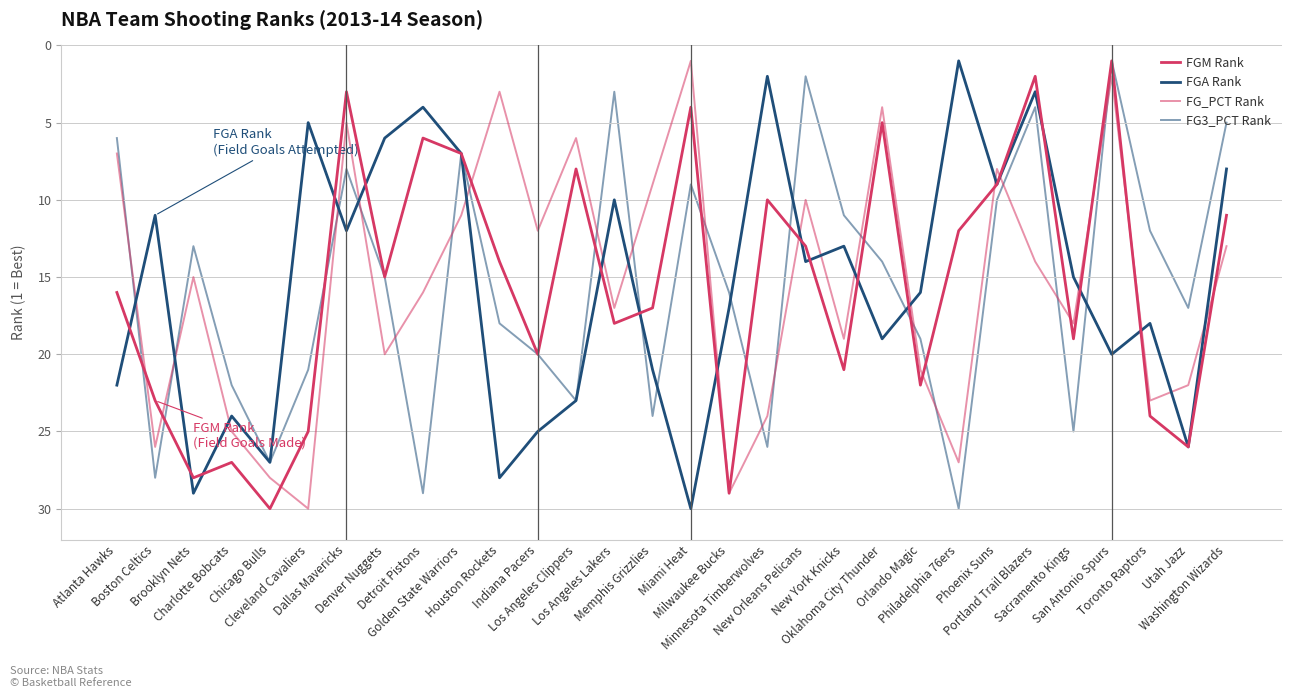

What is the total value across all series at San Antonio Spurs?

24